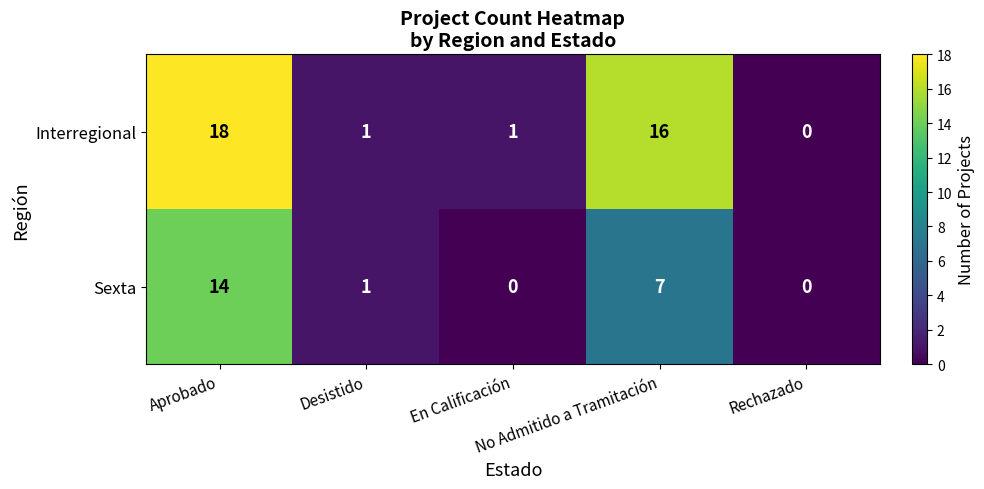

List the series in order of their peak value, lowest first.

Sexta, Interregional